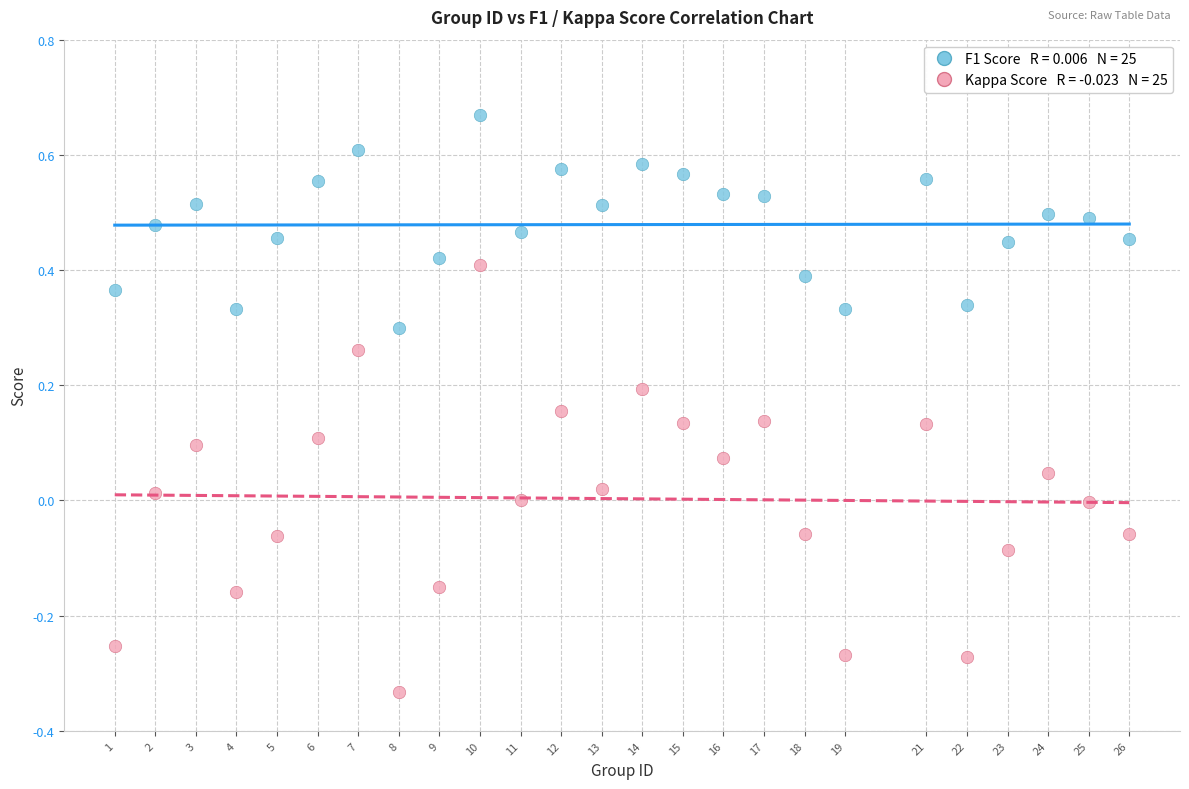

Across all data points, what is the range of Y values (max minus min)?

1.0